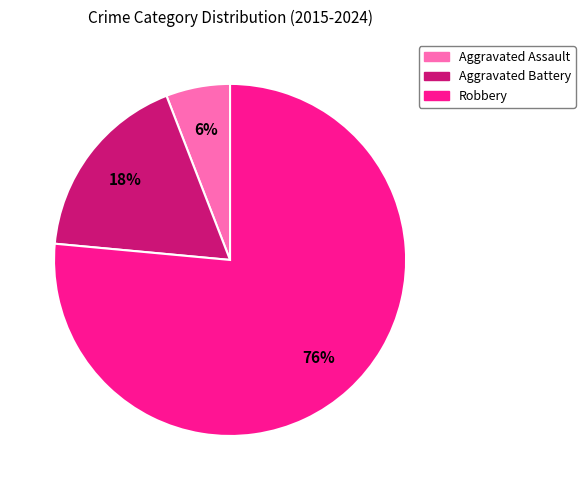

What is the ratio of the value at Aggravated Battery to the value at Robbery?

0.2